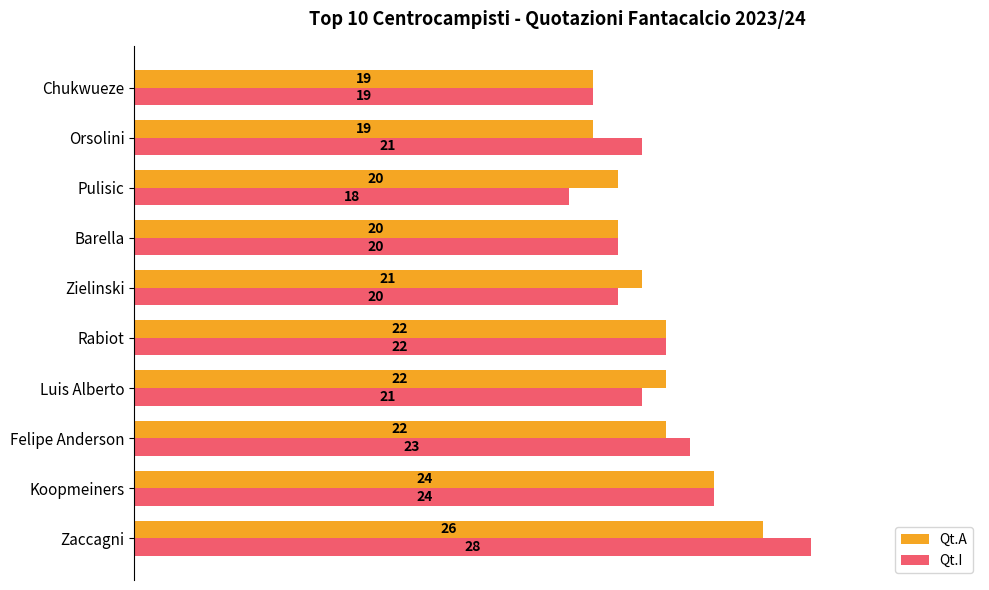

The Qt.I series shows 28 at Zaccagni. True or false?

True